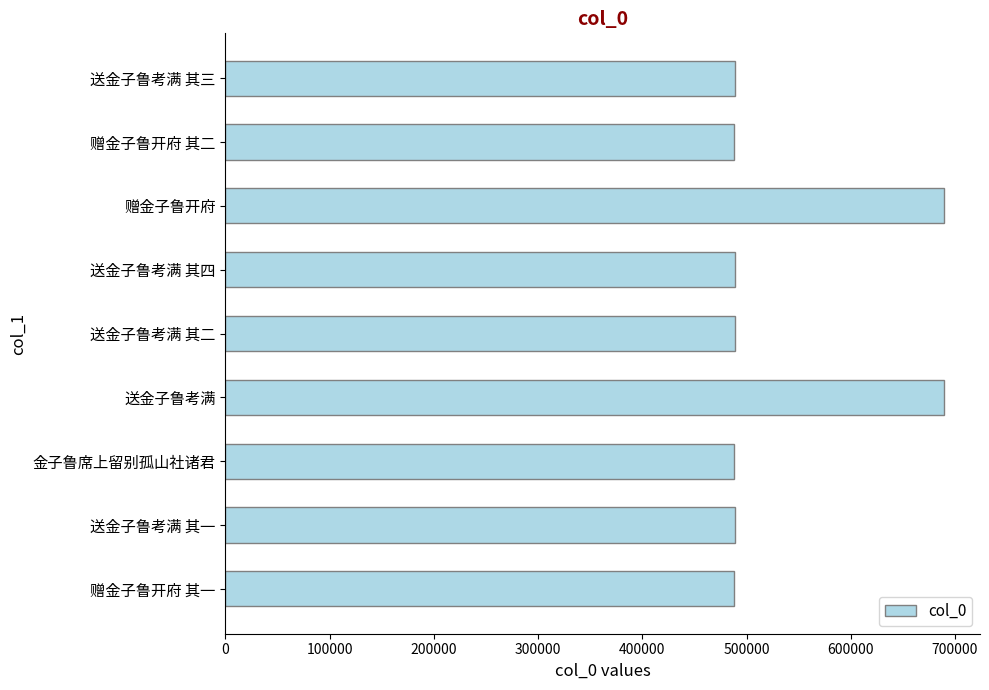

Approximately how many times larger is the value at 送金子鲁考满 其二 compared to 送金子鲁考满 其一?

1.0